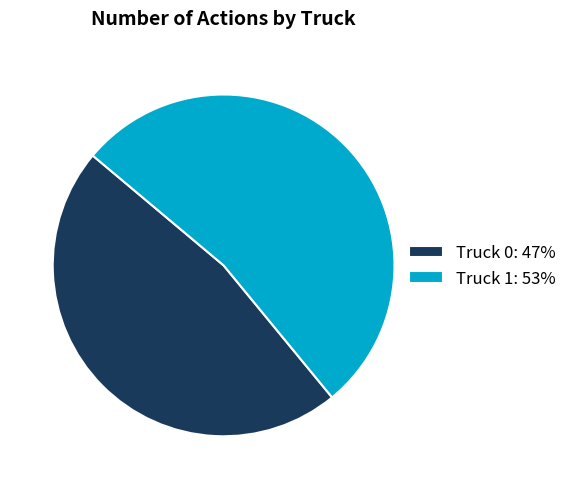

True or false: Truck 1: 53% accounts for 53% of the total.

True